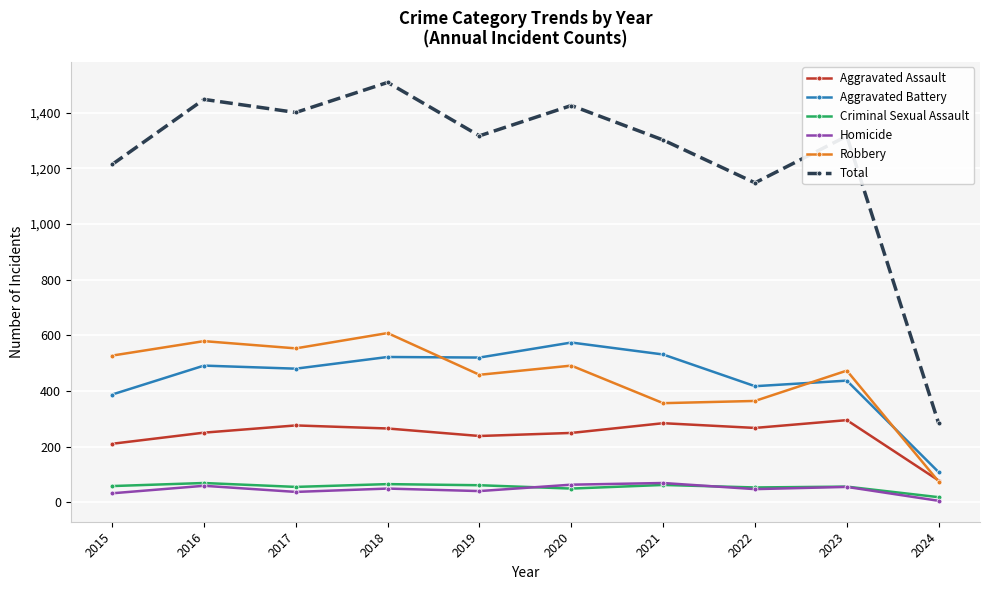

What is the total value across all series at 2016?

2896